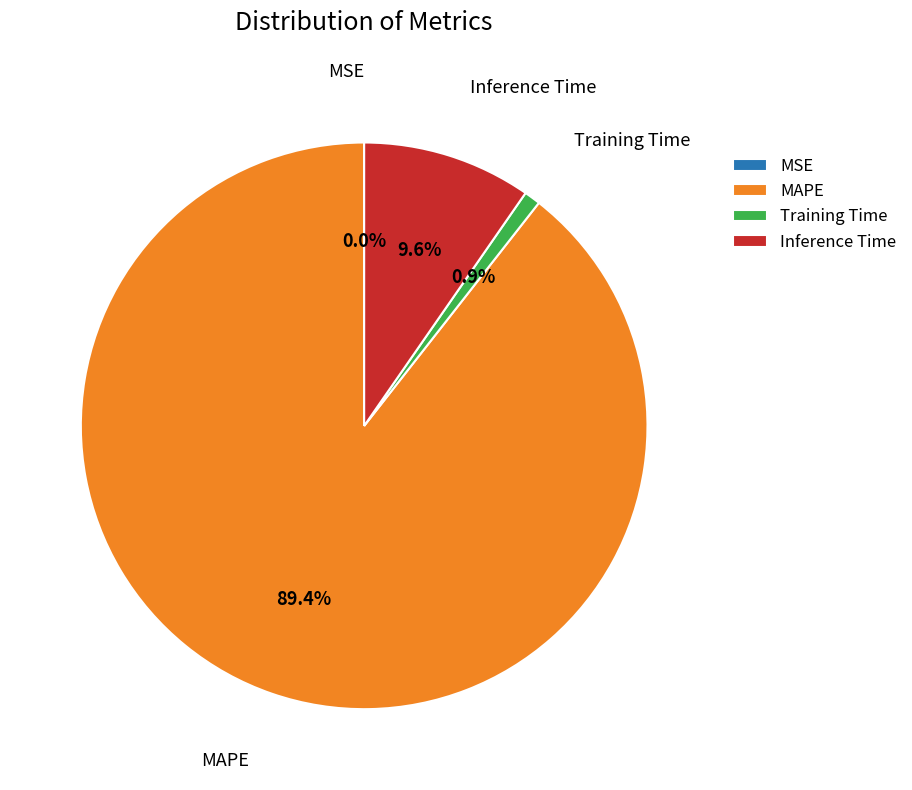

To the nearest percent, what is the average slice percentage?

25%